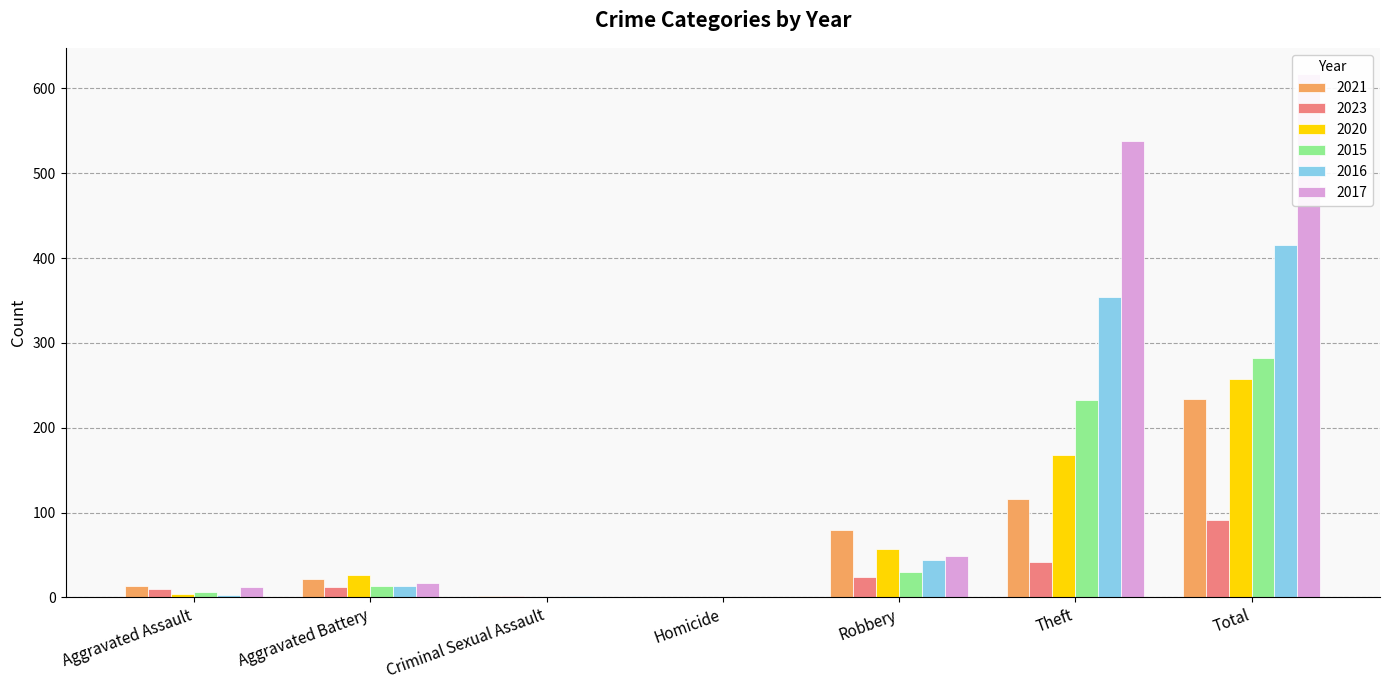

At how many categories does at least one series exceed 241?

2